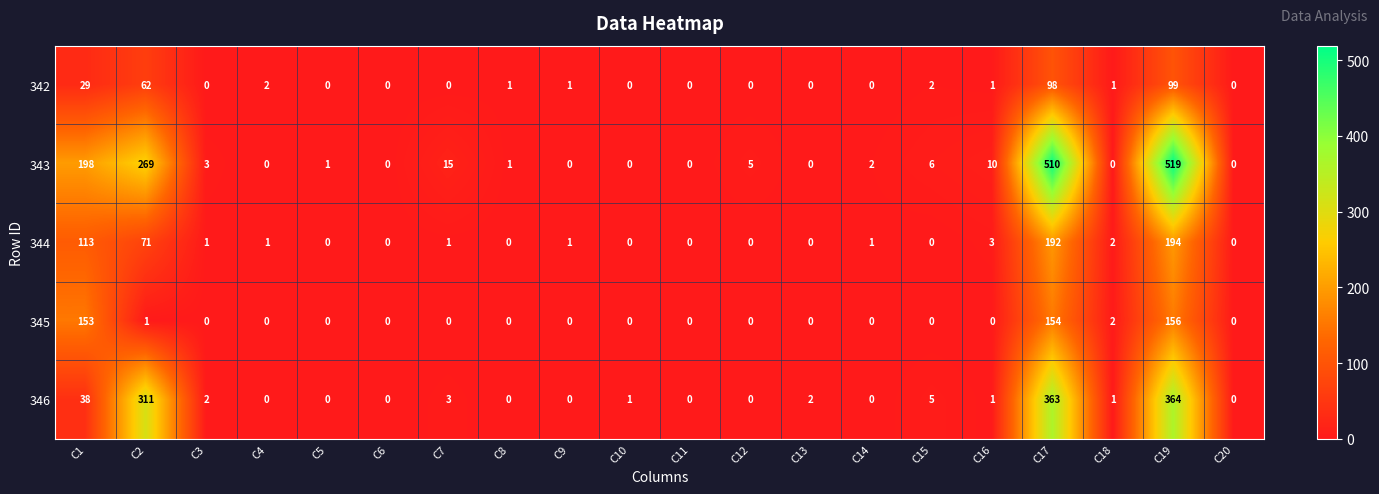

What is the total value across all series at C12?

5